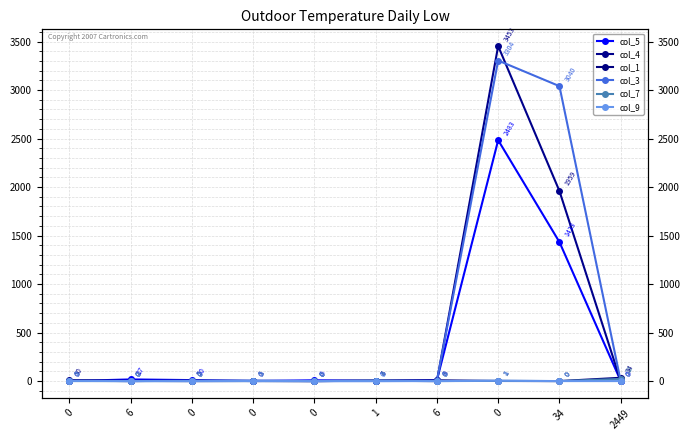

Reading left to right, what are all the values shown in this chart?

col_5: 0	17	10	0	8	3	9	2483	1433	2
col_4: 10	2	0	1	0	3	0	3453	1959	0
col_1: 5	0	5	1	0	4	8	1	0	34
col_3: 3	0	3	5	0	0	2	3304	3040	0
col_7: 0	0	0	0	0	4	0	2	0	22
col_9: 2	0	0	1	0	0	0	4	0	0